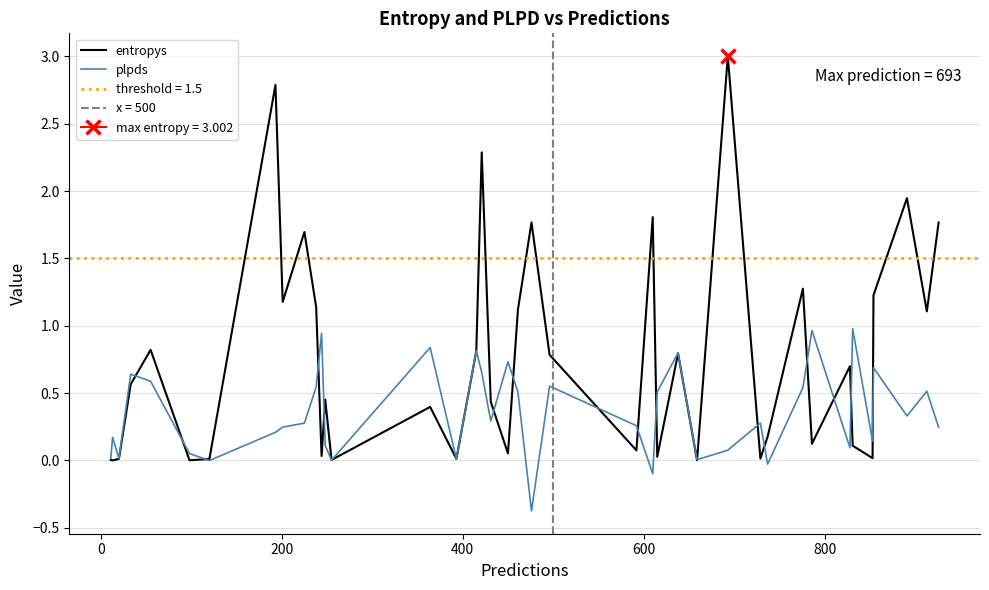

Does the chart display data point markers on the line(s)?

No